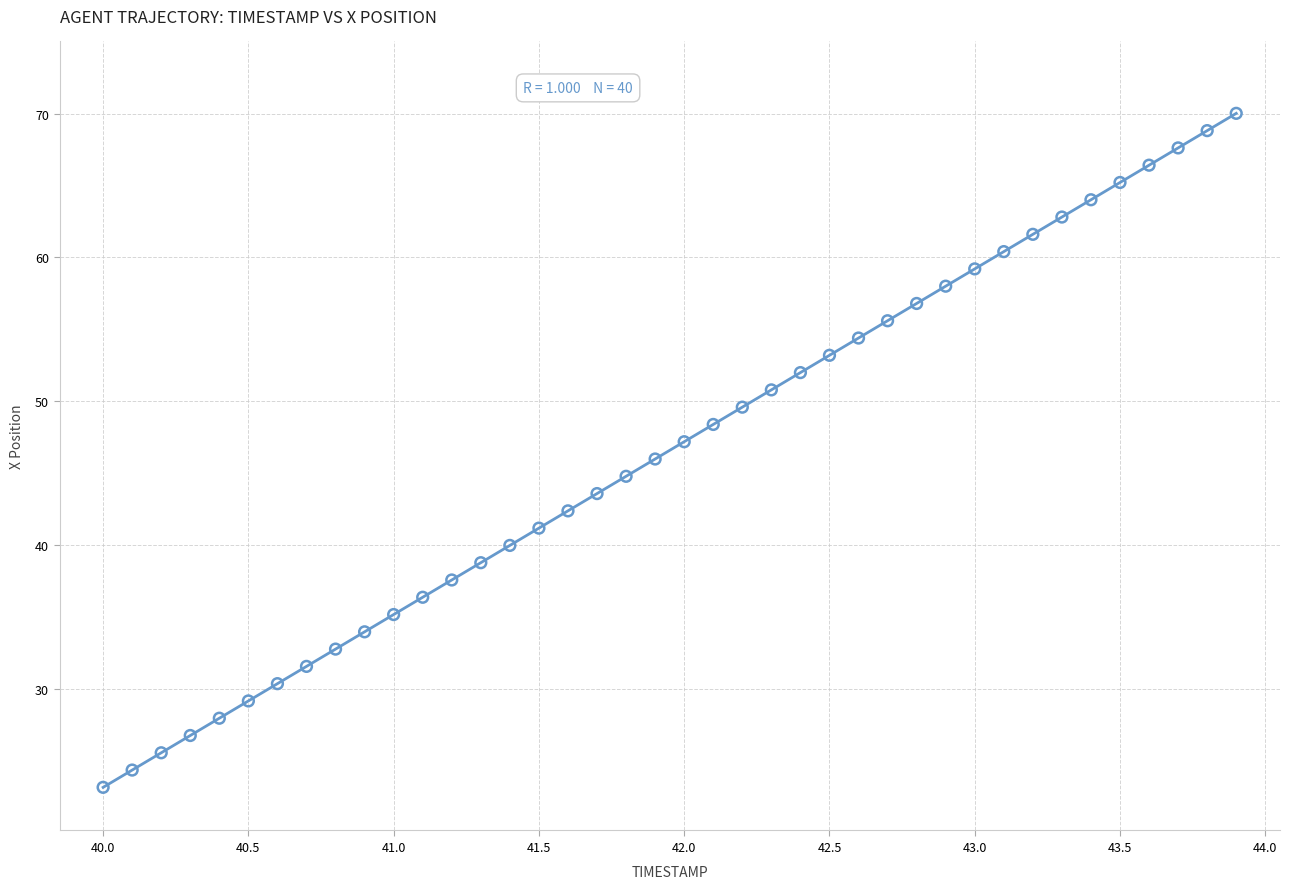

Count the number of points in this scatter plot.

40